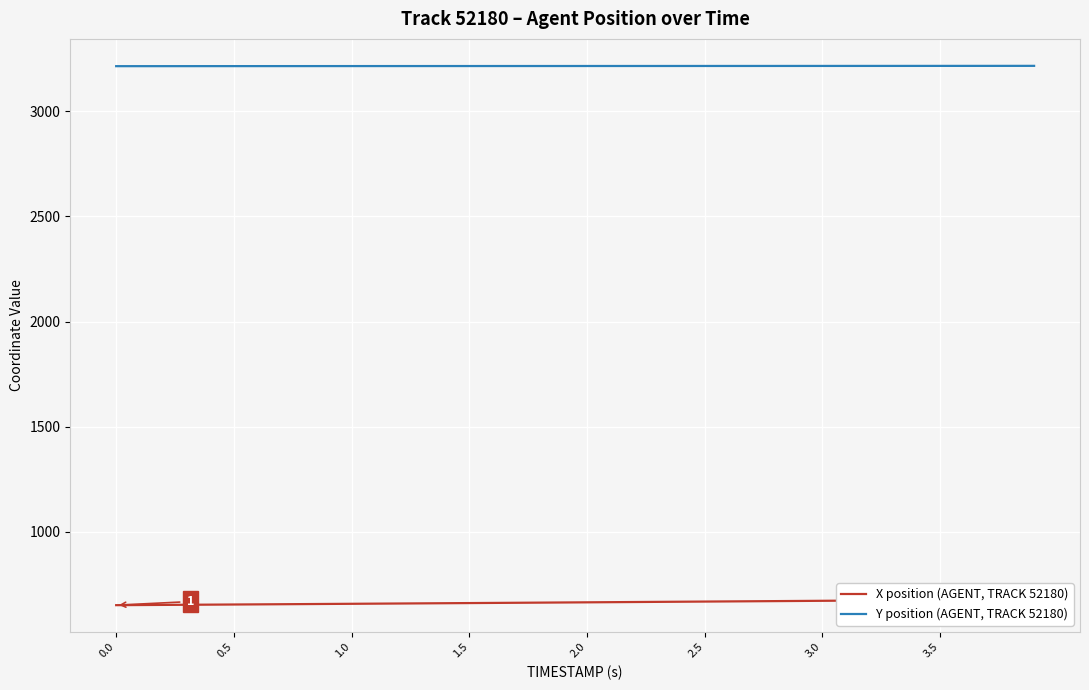

How many values in the Y position (AGENT, TRACK 52180) series are below 3215?

8